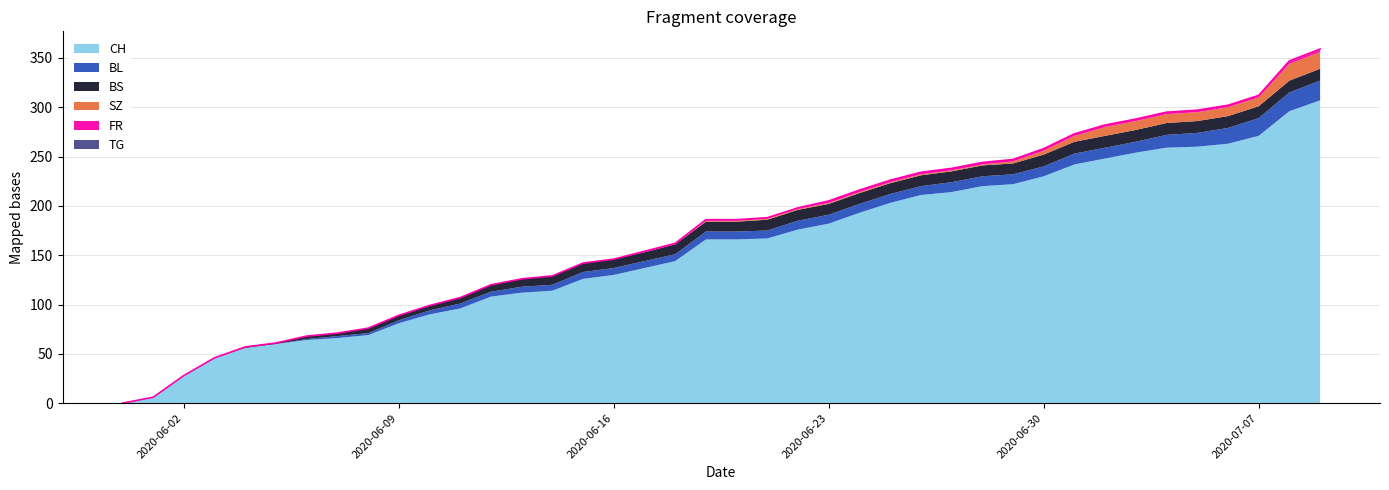

What is the sum of all TG values?

2